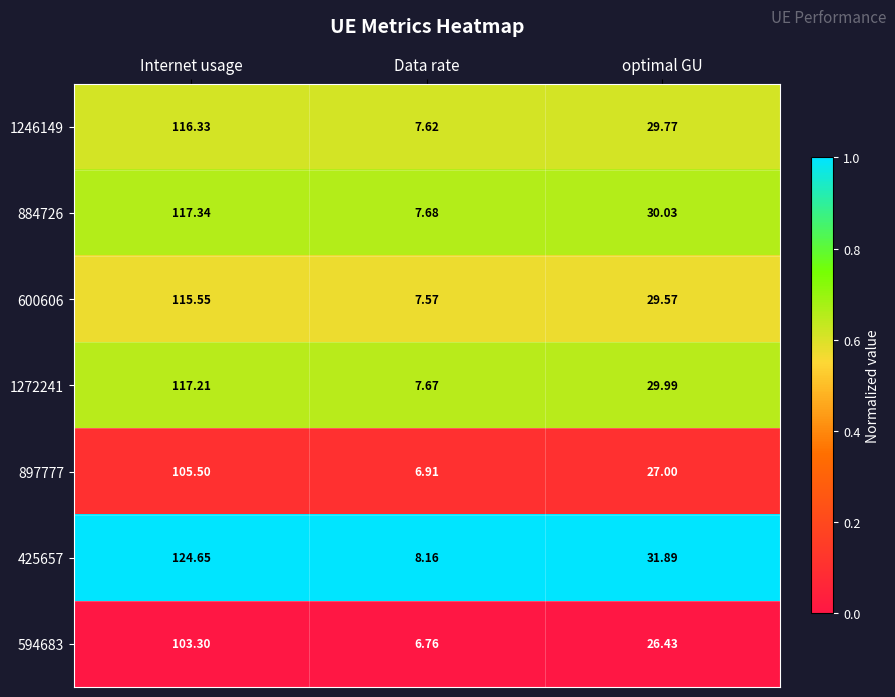

At which category is the sum across all series the highest?

Internet usage